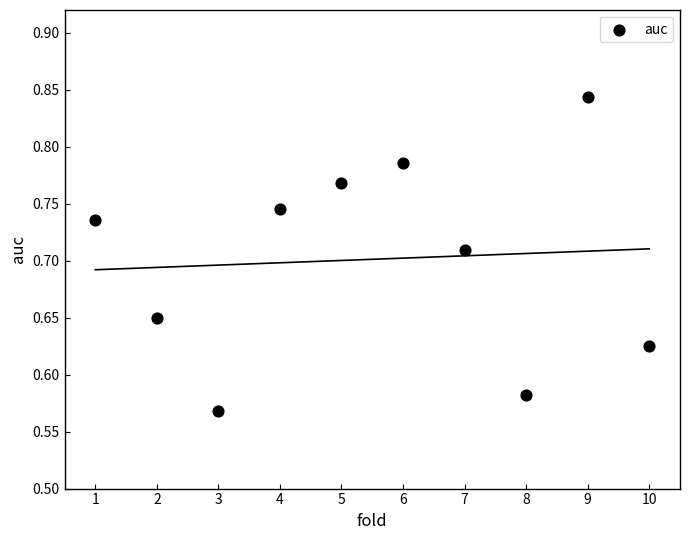

What is the average X value?

5.5